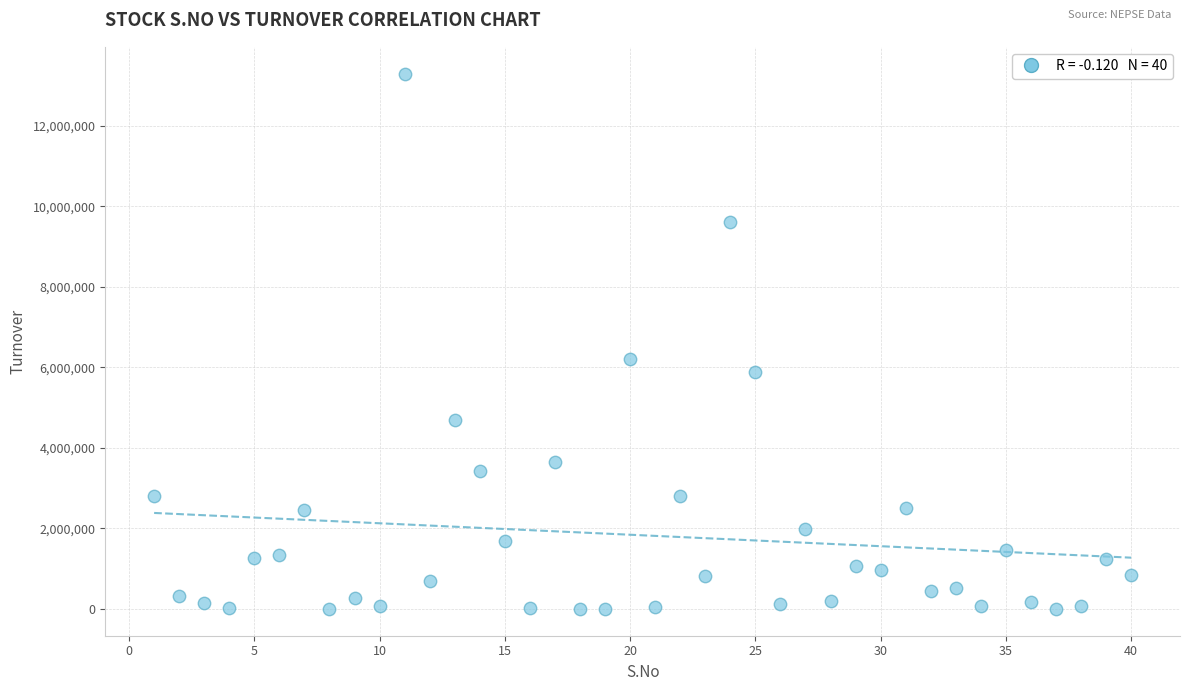

What is the range of Y values (max minus min)?

13289161